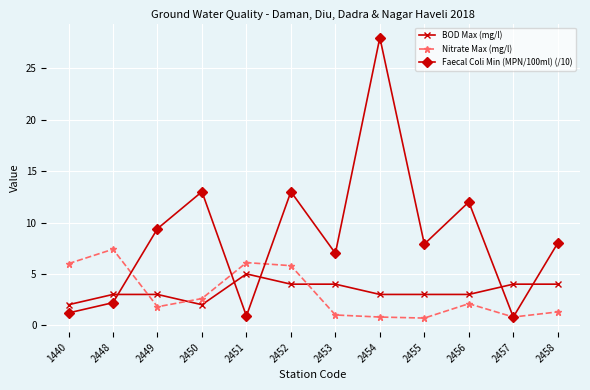

What is the highest value of the Nitrate Max (mg/l) series?

7.4